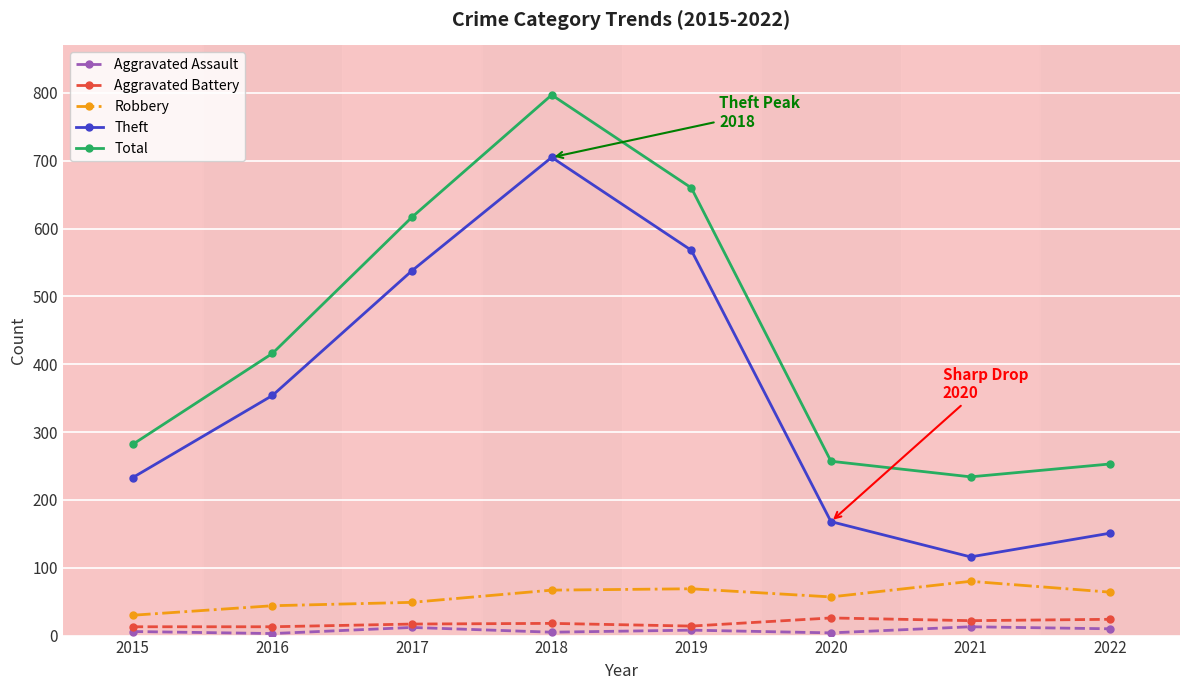

At 2015, list the series in order from largest to smallest.

Total, Theft, Robbery, Aggravated Battery, Aggravated Assault